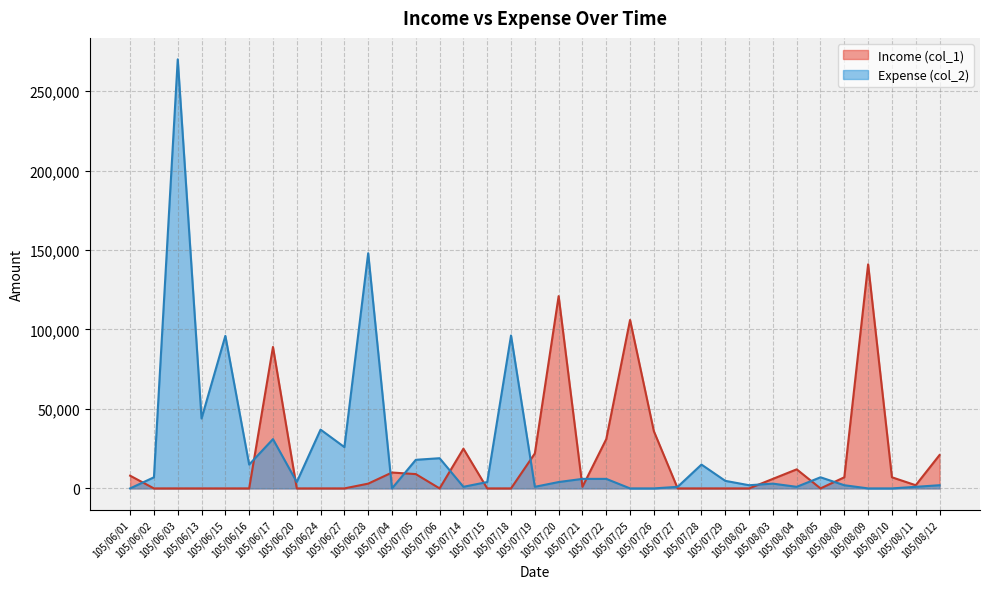

In Expense (col_2), how many points are higher than both neighbors (excluding endpoints)?

10